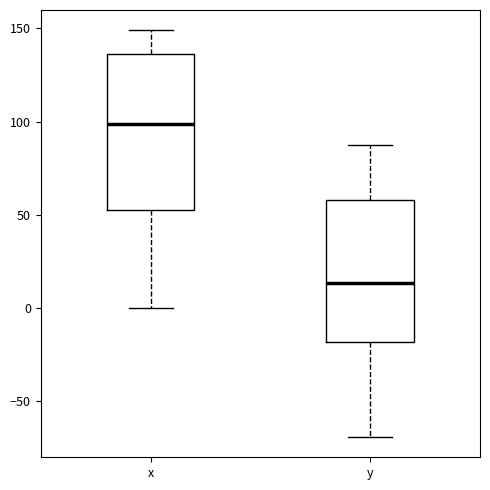

Where is the lower edge of the box for x on the y-axis? The values are not printed on the chart, so give them approximately, as read against the axis.

50